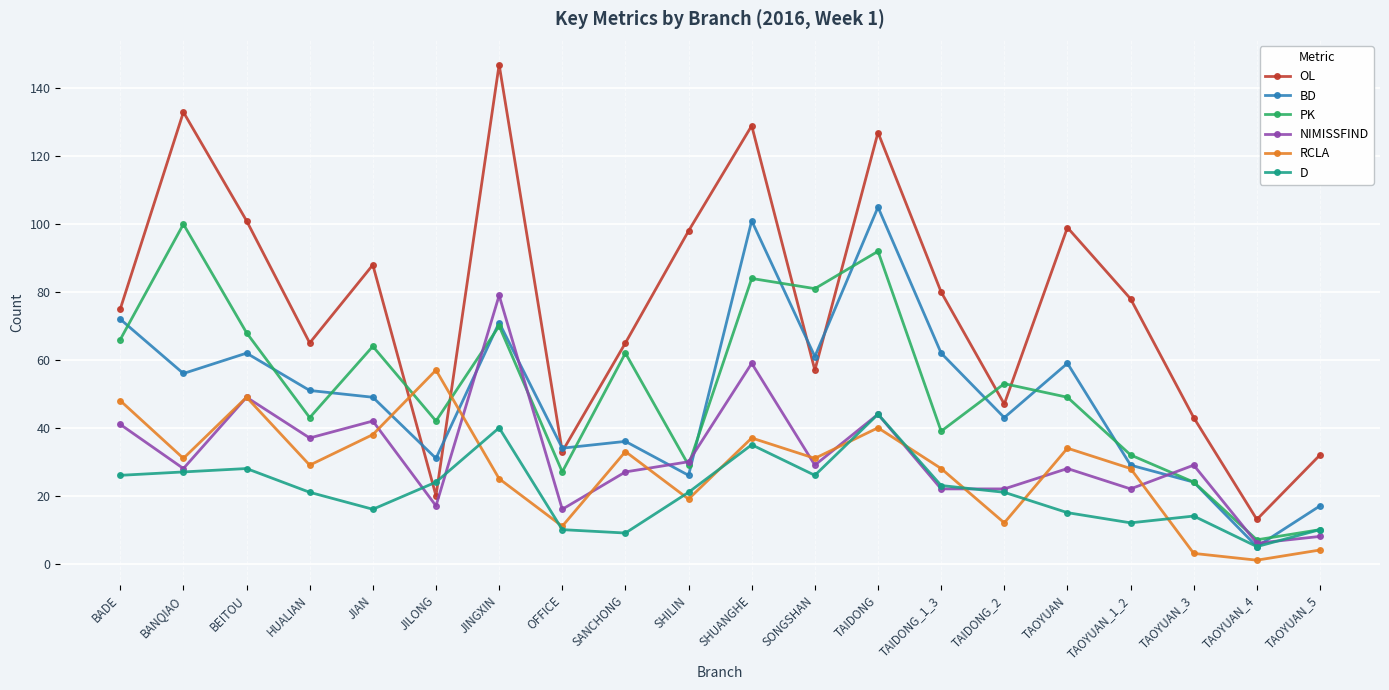

What is the value of the D point at the 14th from the left?

23